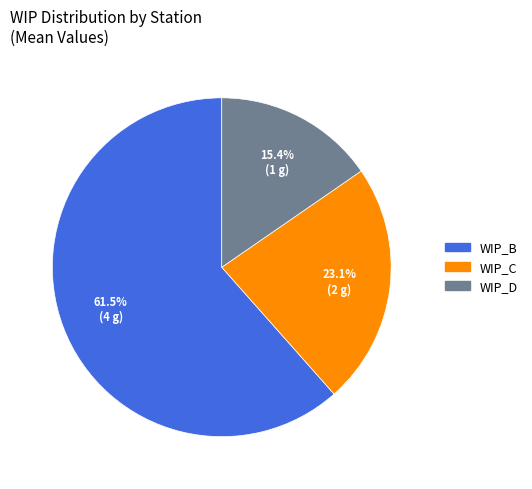

To the nearest percent, what is the average slice percentage?

33%